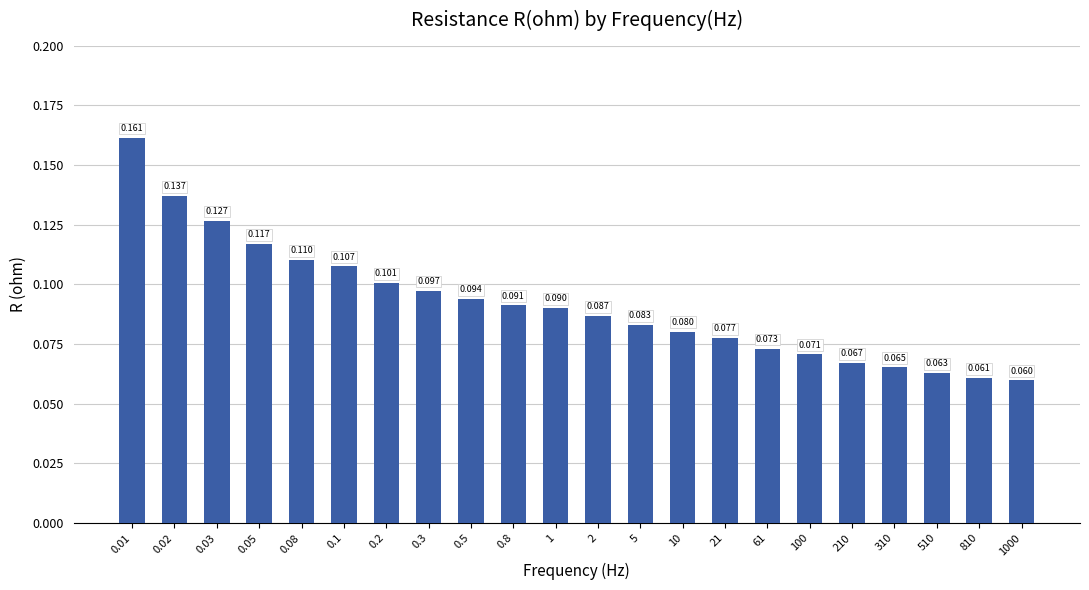

The value at 0.8 is 0.1. True or false?

True